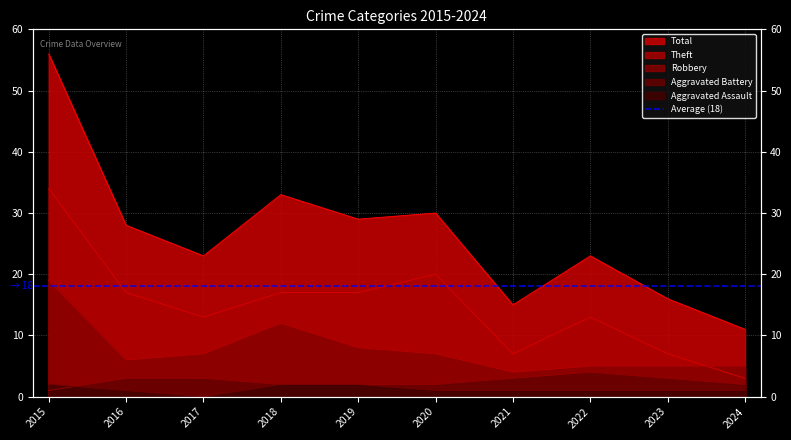

True or false: Aggravated Assault has more than 1 interior local peaks.

False